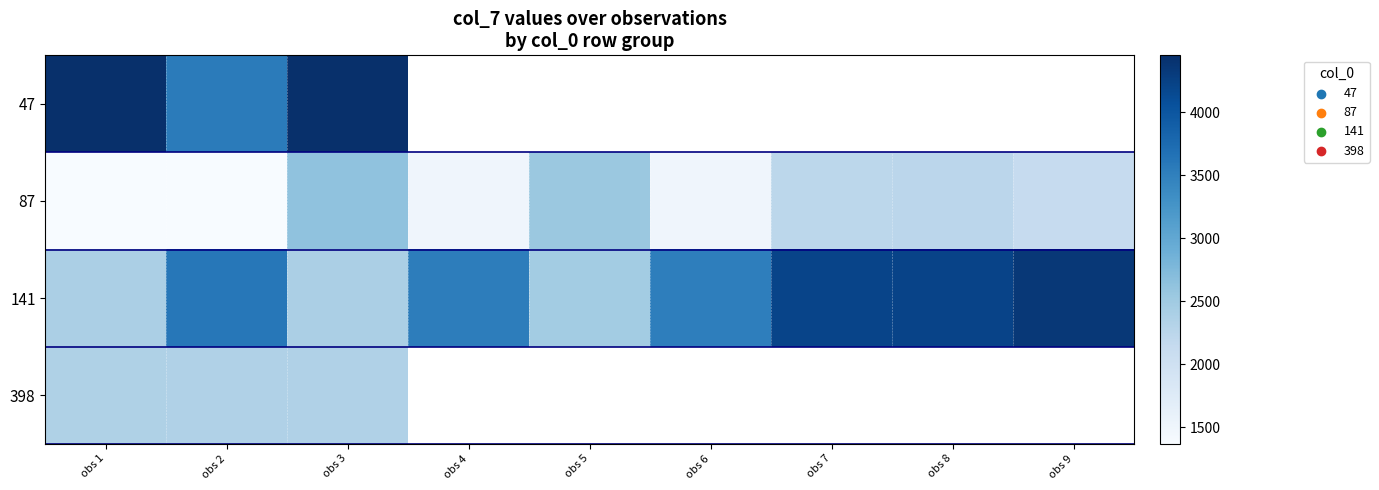

Which label corresponds to the smallest value in the chart?

obs 1